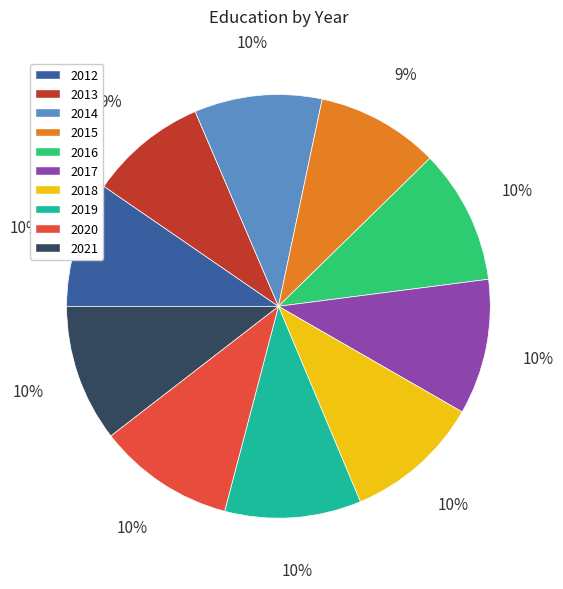

Does 2013 represent more than half of the total?

No